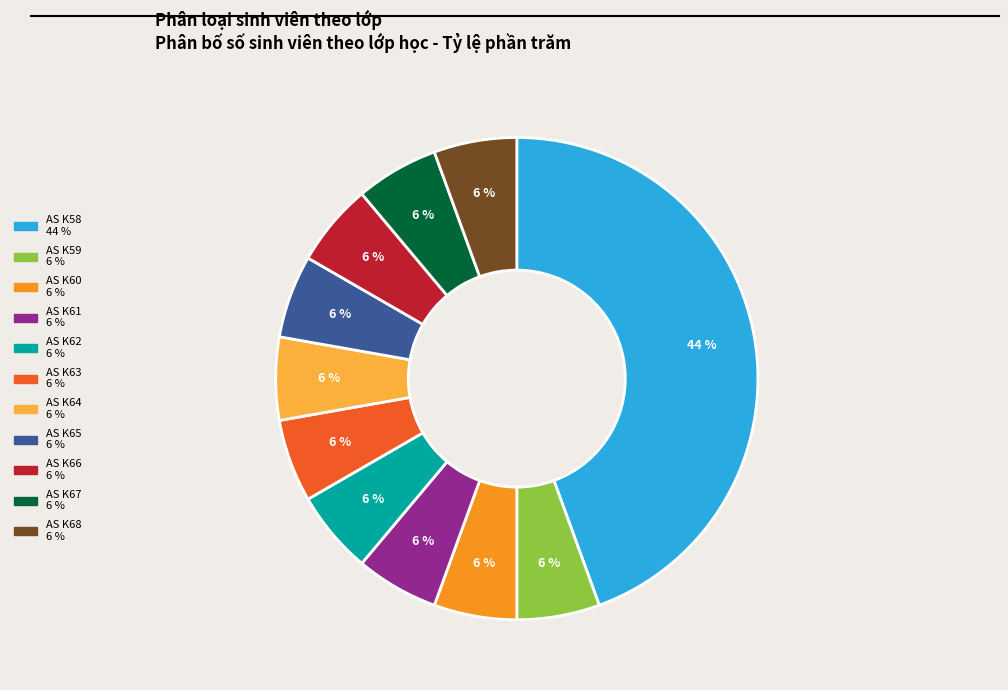

To the nearest percent, what percentage of the pie is AS K59?

6%